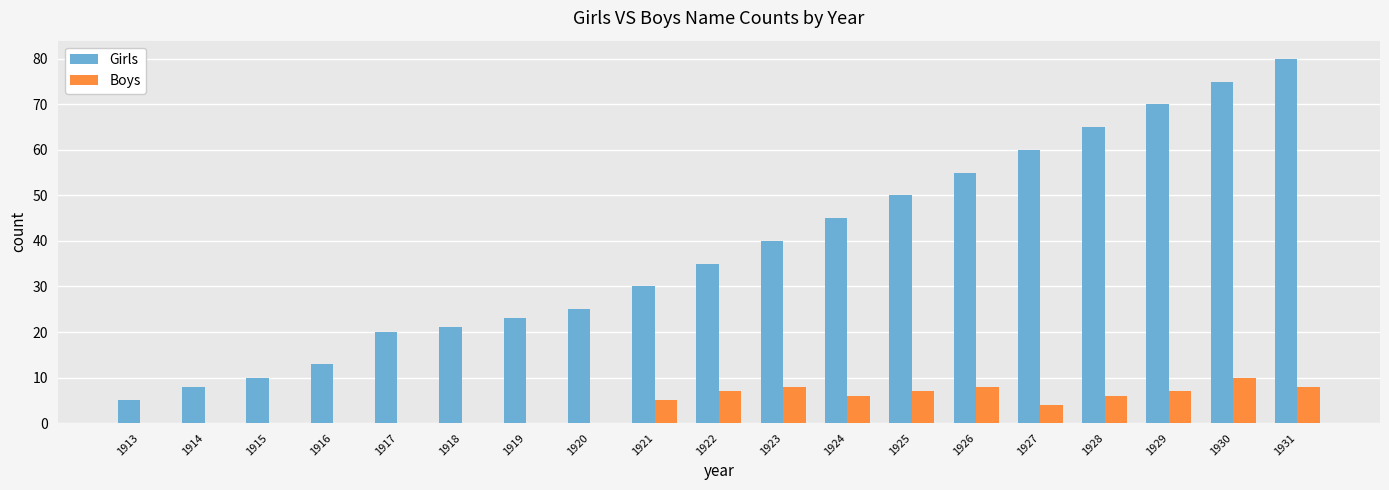

What is the sum of the Girls values at 1926 and 1920?

80